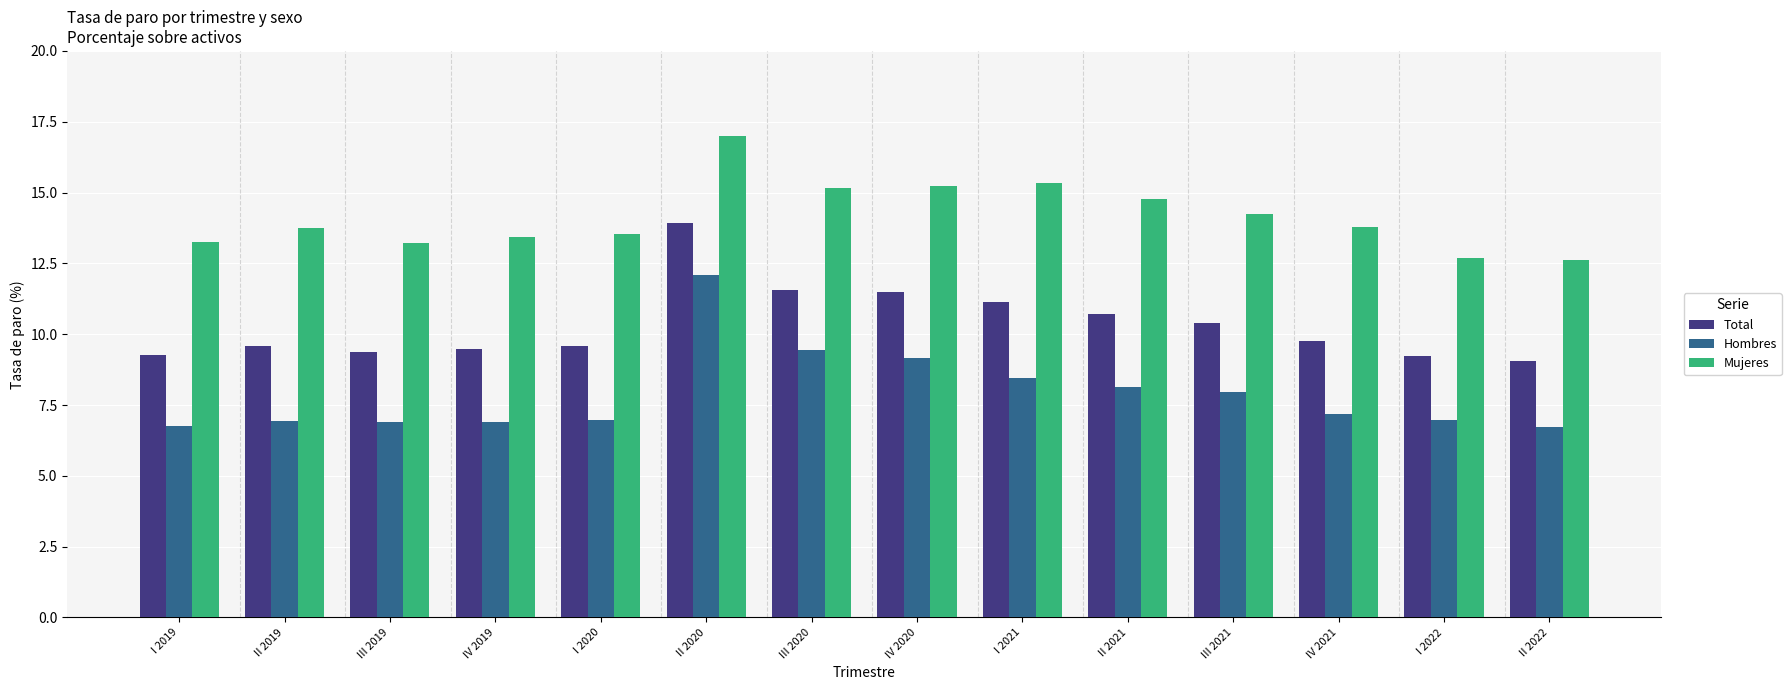

Between I 2019 and II 2021, which series saw the biggest shift?

Mujeres